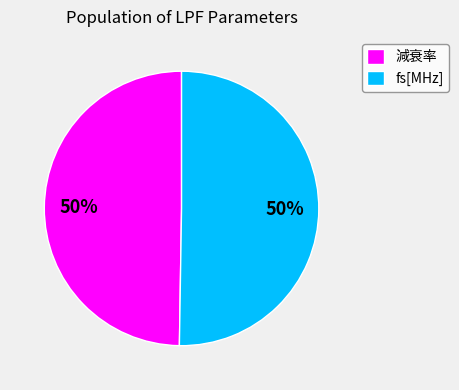

To the nearest percent, what percentage of the pie is fs[MHz]?

50%